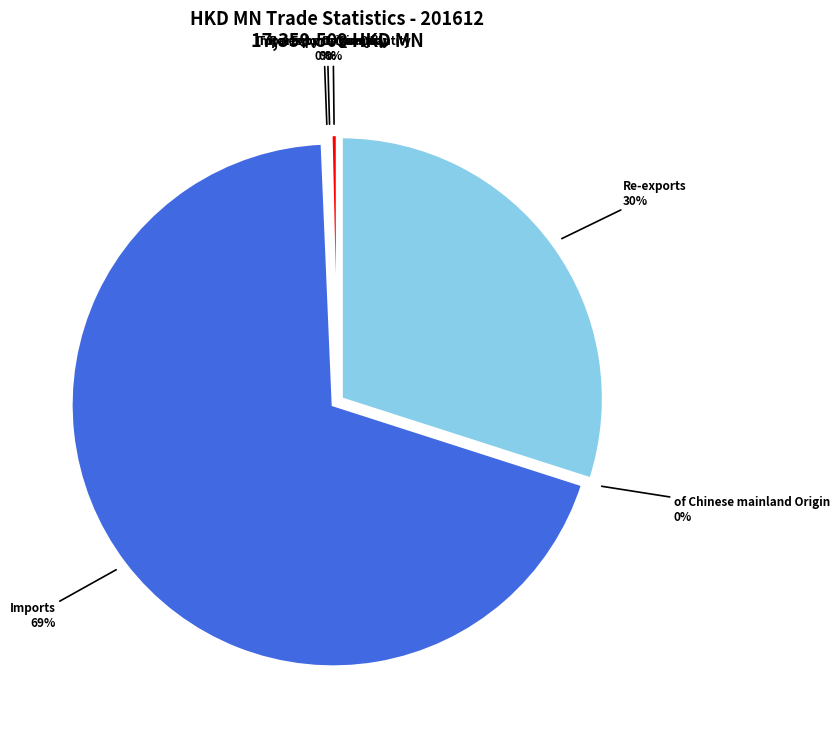

To the nearest percent, what is the difference between the Imports by Origin Quantity and Re-exports slice percentages?

30%